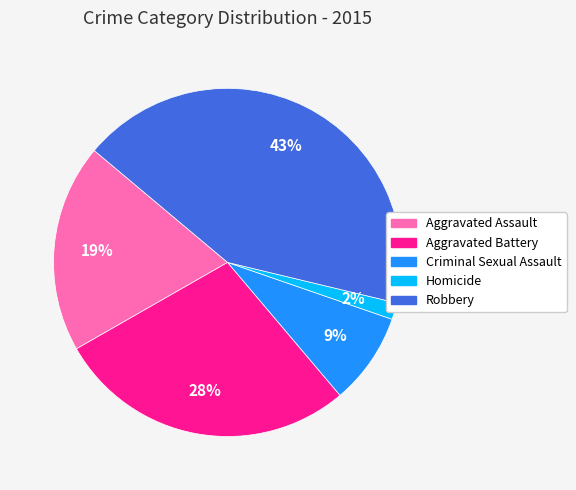

The Aggravated Battery slice represents 18% of the pie. True or false?

False